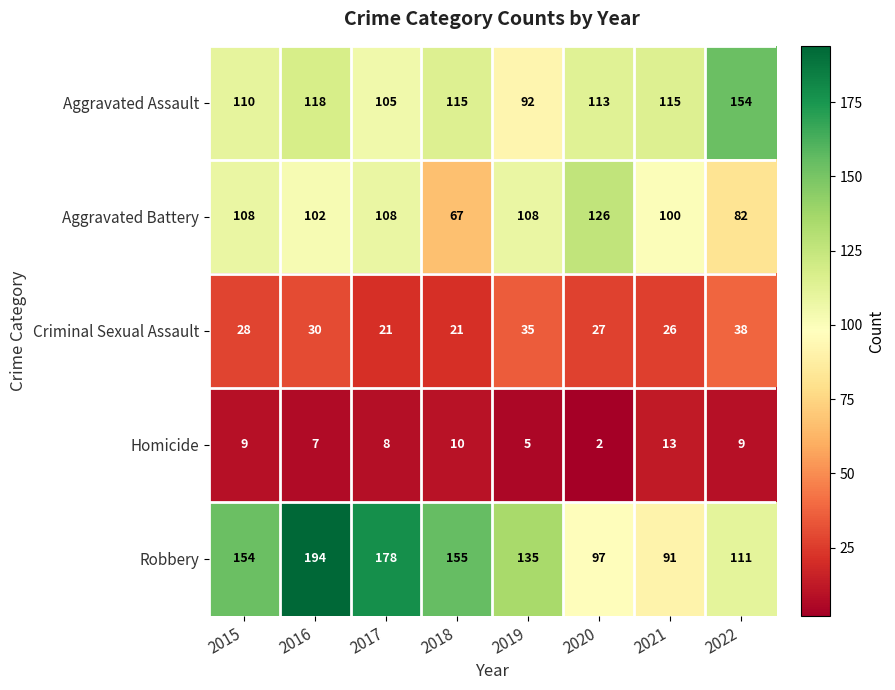

Which series has the largest total across all categories?

Robbery